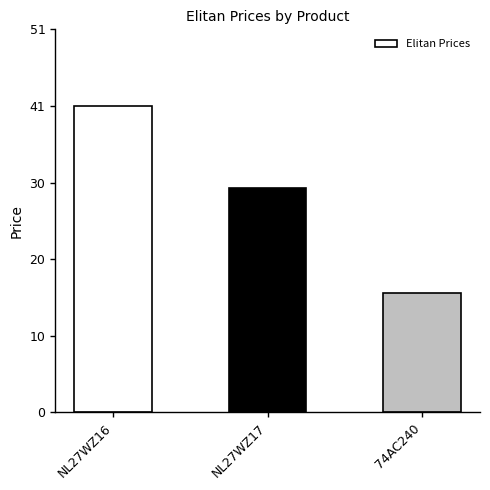

Are the bars horizontal?

No